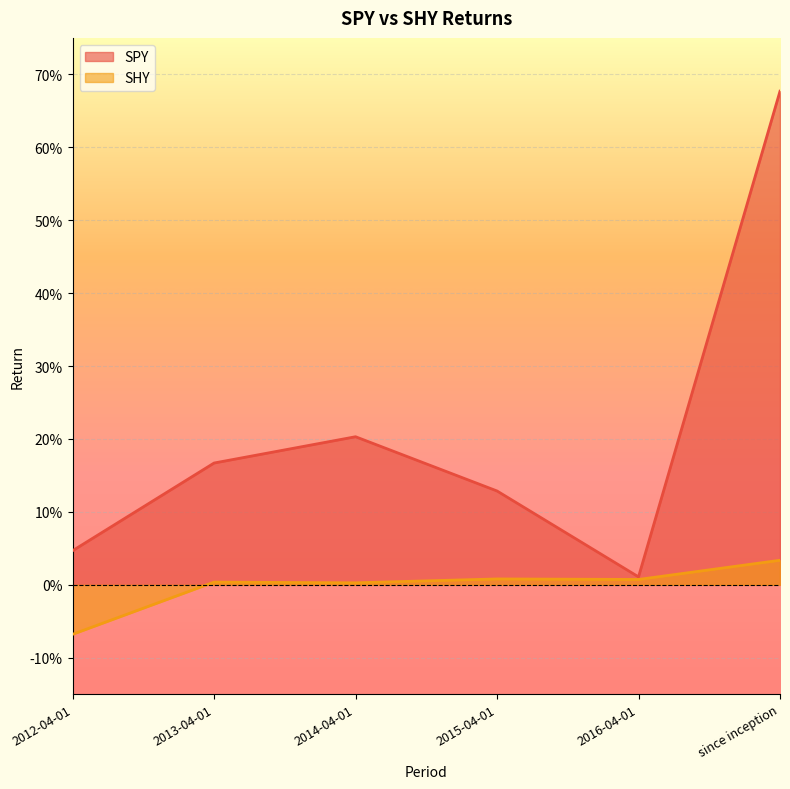

True or false: SPY and SHY cross at least once.

False